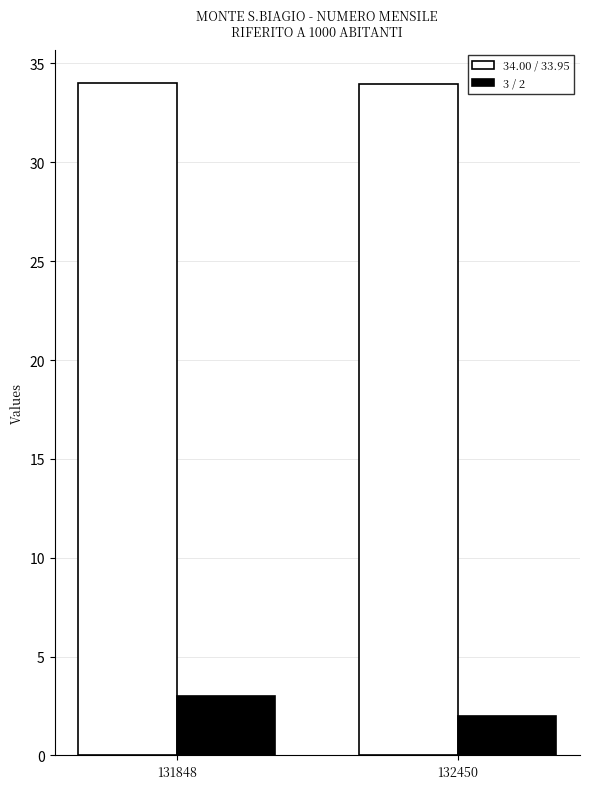

Reading left to right, list all the values displayed in this chart.

34.00 / 33.95: 34.0	34.0
3 / 2: 3.0	2.0